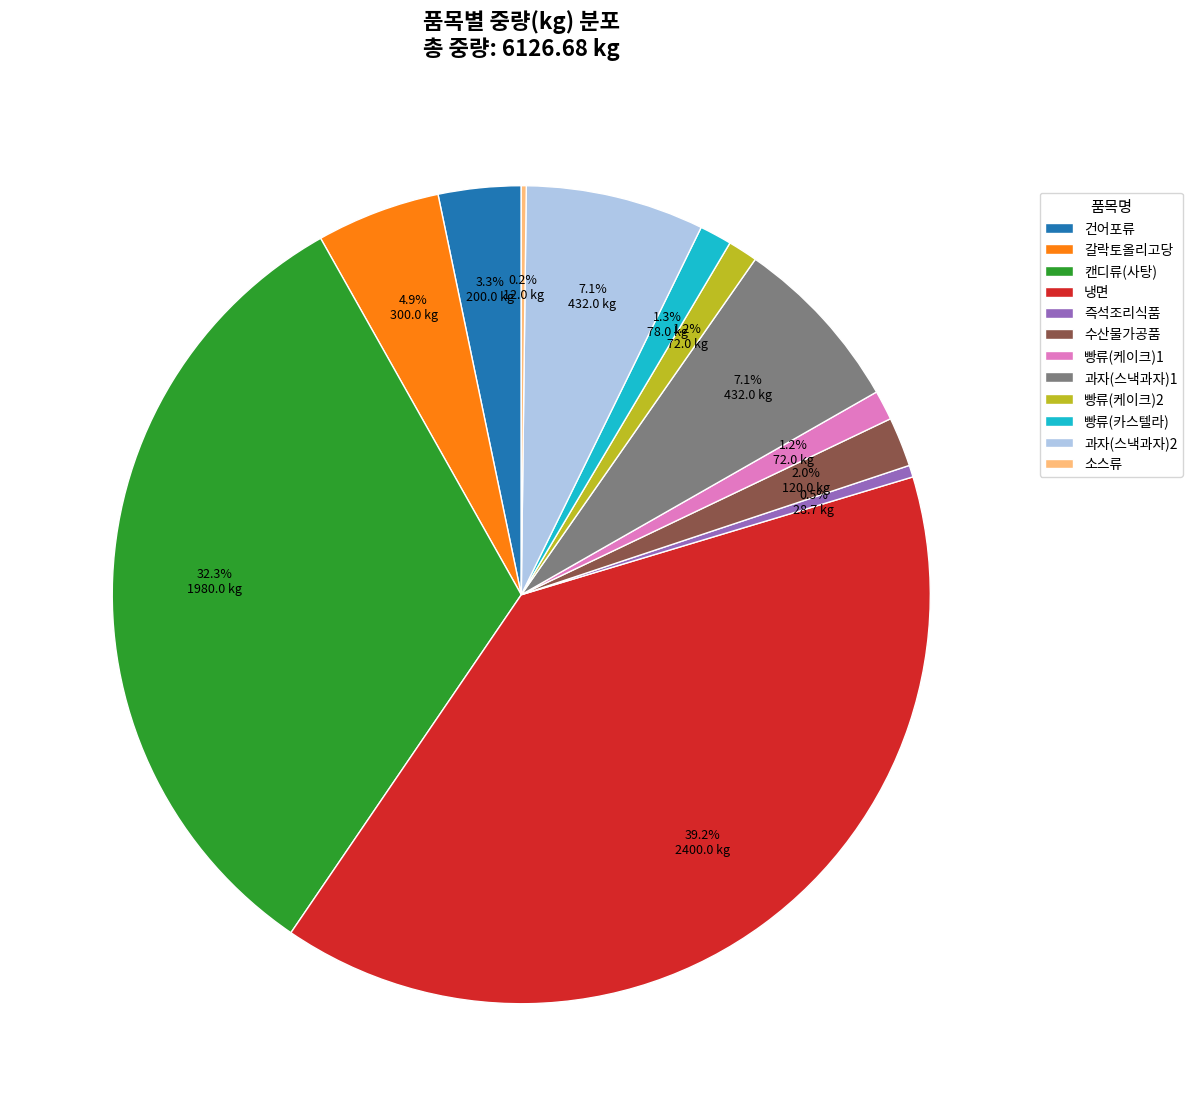

Between 갈락토올리고당 and 과자(스낵과자)1, which is larger?

과자(스낵과자)1